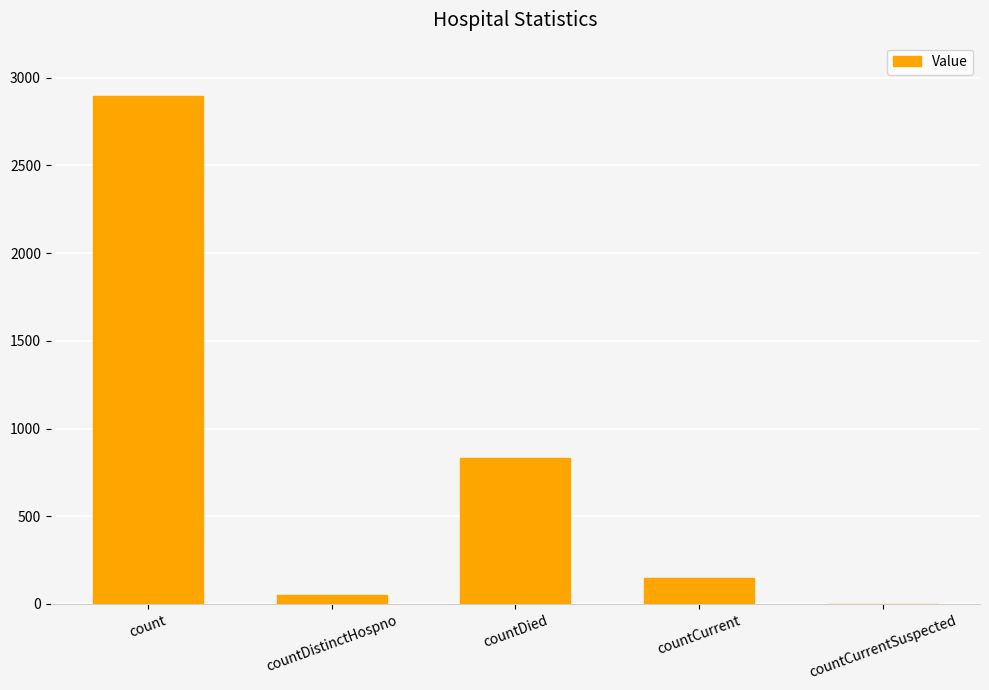

Is it true that the value at countCurrent is 146?

True